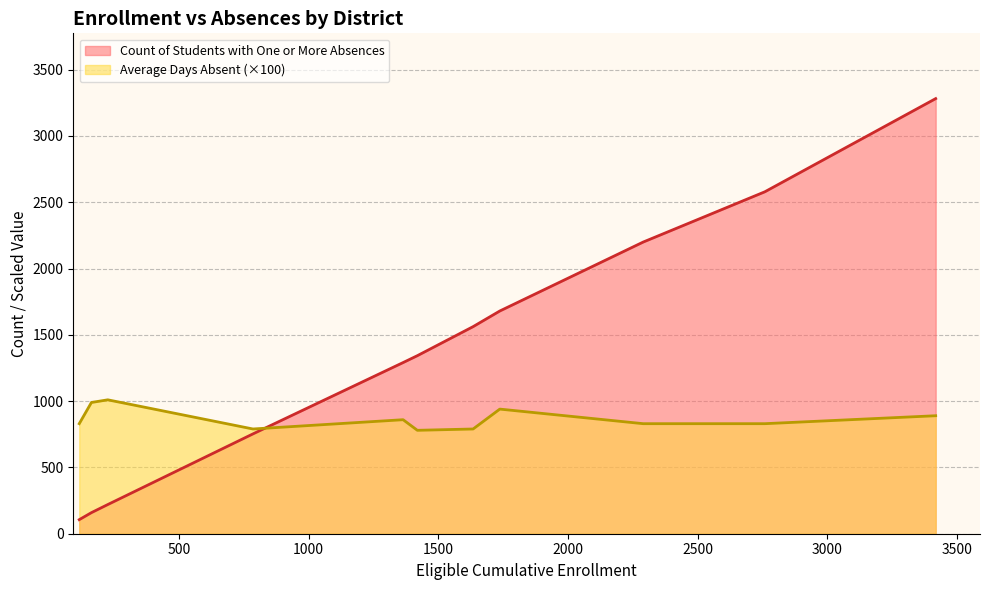

What is the label of the 10th point from the left?

Lemoore Union High